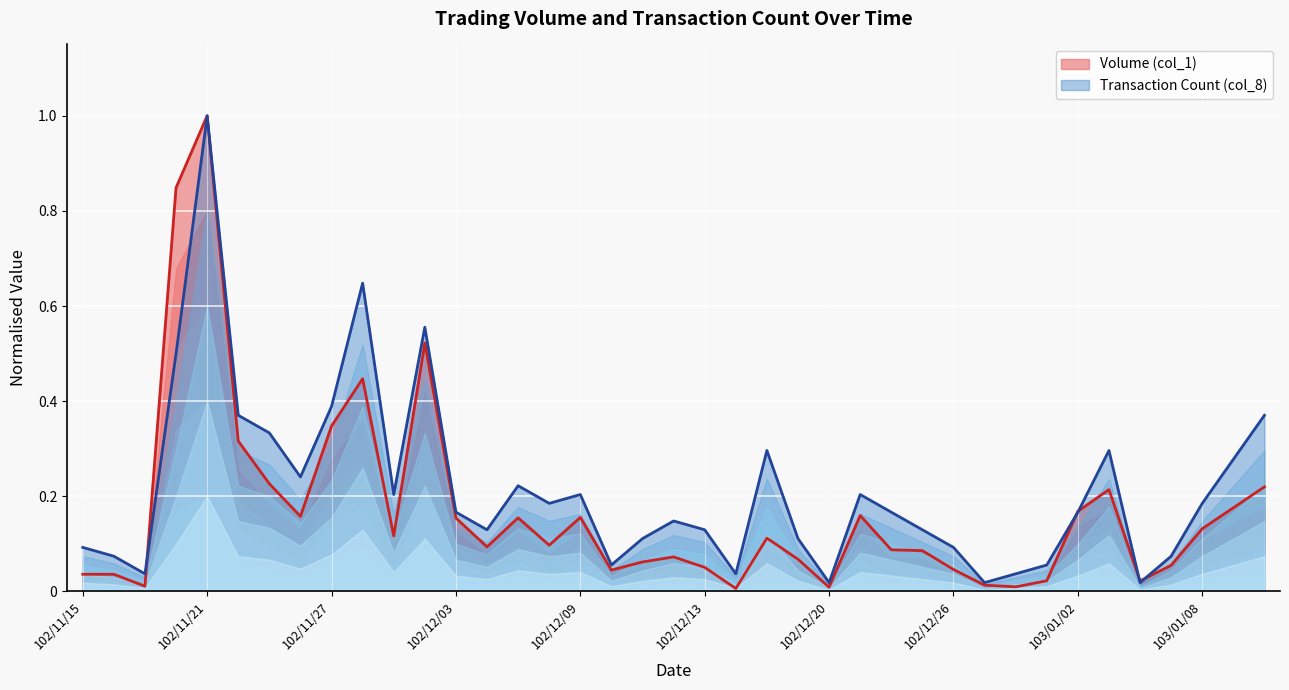

Is it true that Transaction Count (col_8) equals 0.4 at 102/11/27?

True